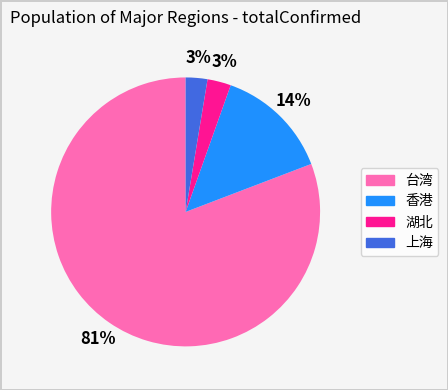

What is the largest slice in the pie chart?

台湾